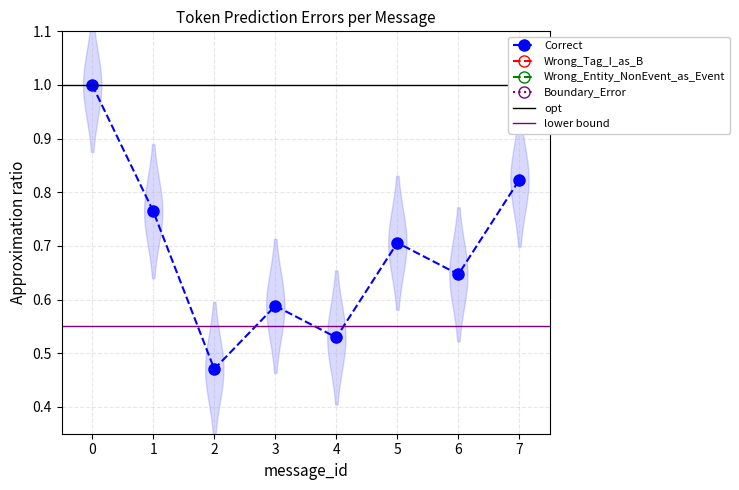

The value of Correct at 4 is 0.5. True or false?

True